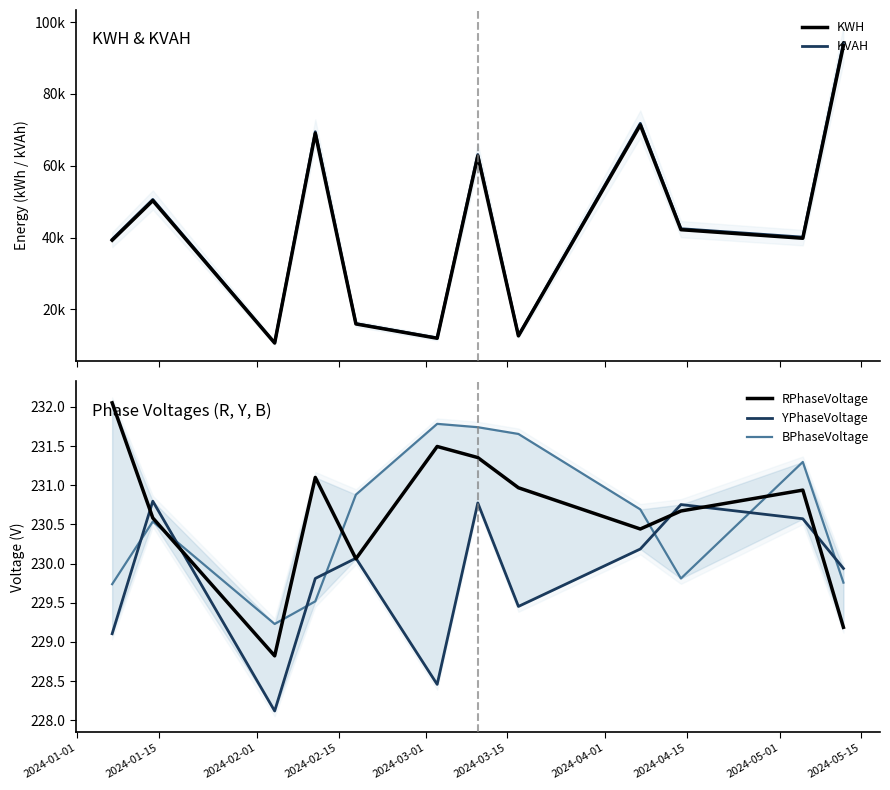

How many times do RPhaseVoltage and BPhaseVoltage cross each other?

5